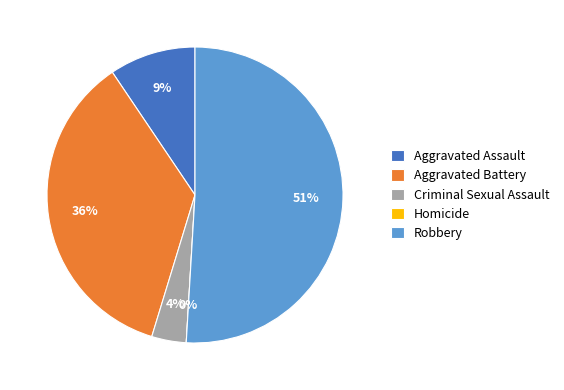

To the nearest percent, what portion does Criminal Sexual Assault represent?

4%